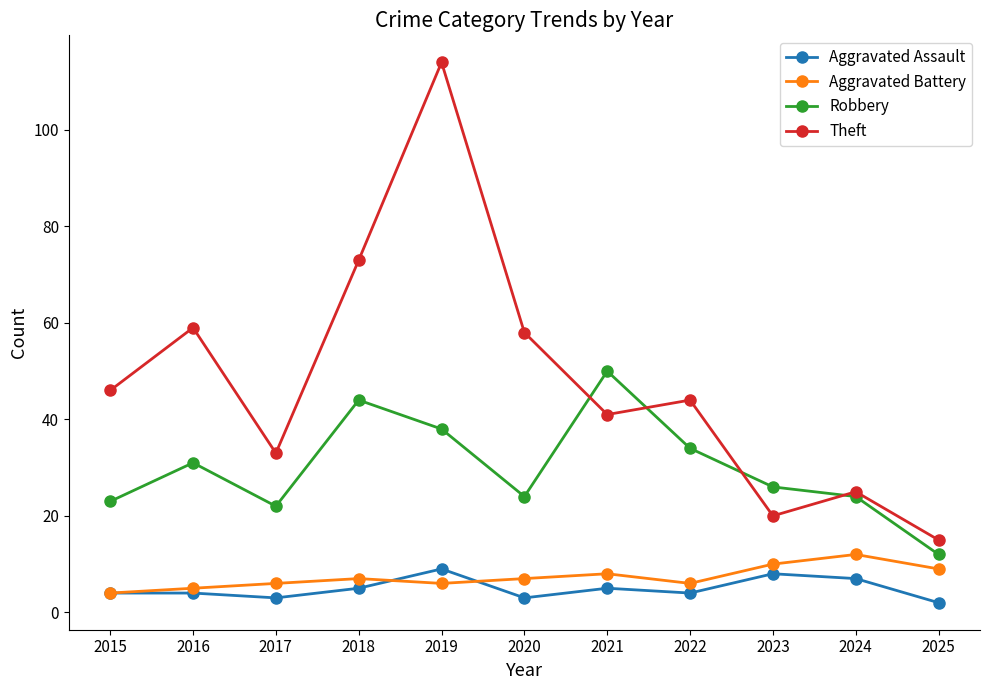

Where is the first local minimum for Aggravated Battery?

2019